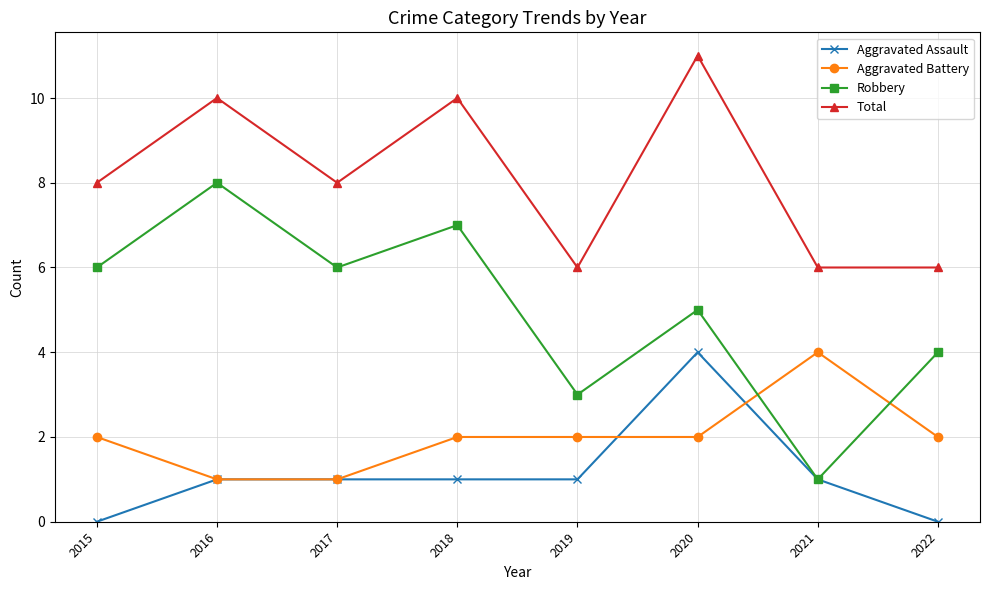

True or false: Aggravated Assault has a value of 7 at 2020.

False